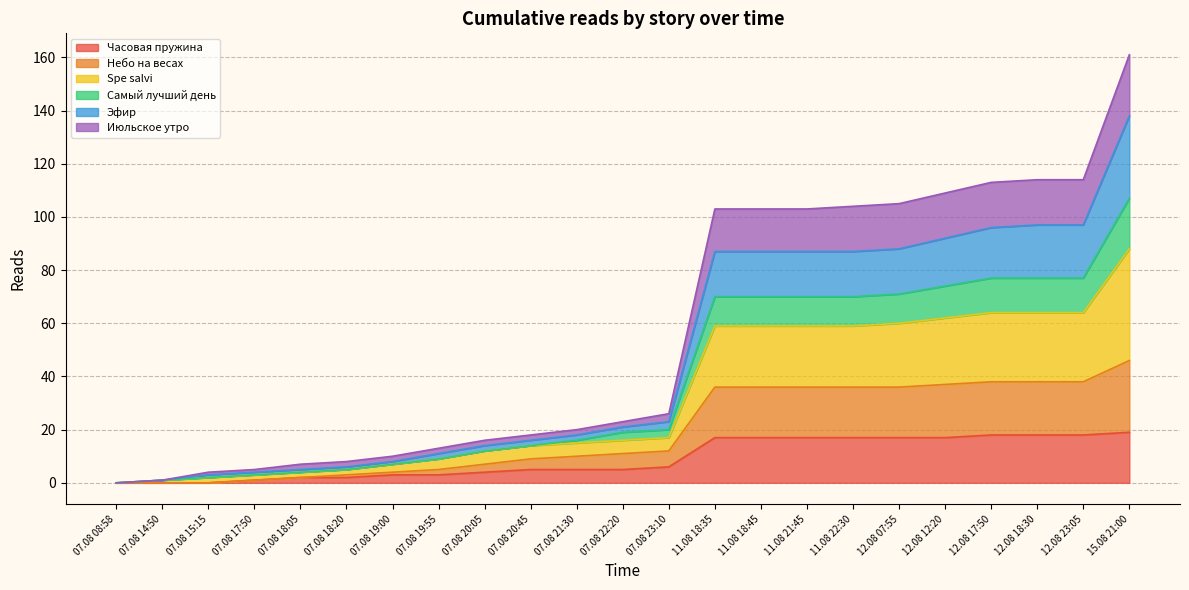

True or false: Эфир has more than 0 interior local peaks.

False